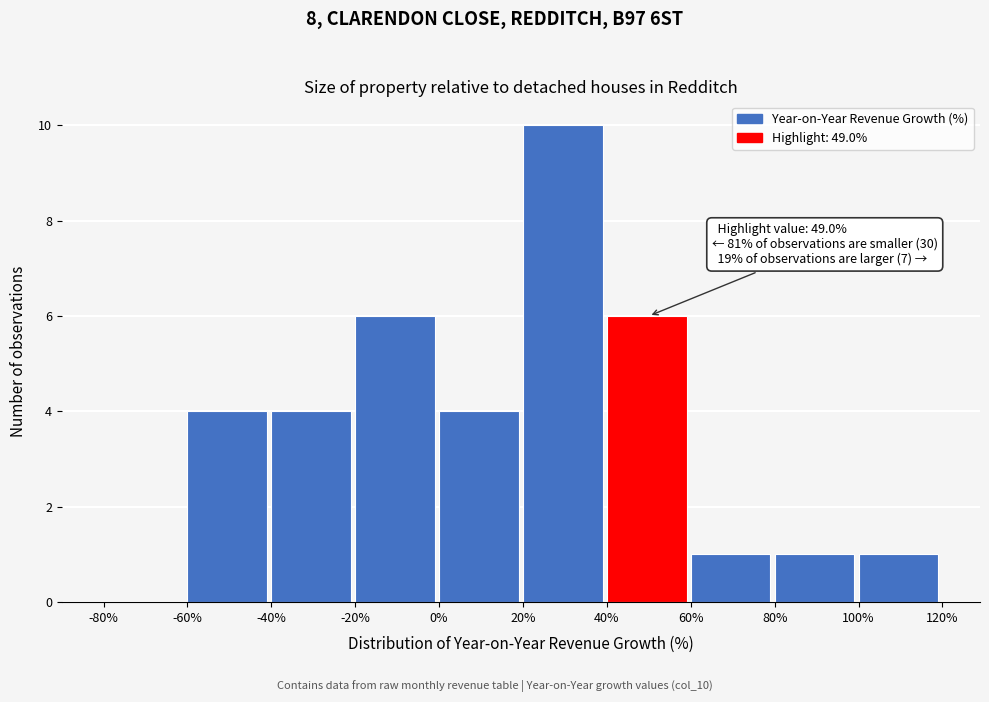

Over which range of the x-axis is the bar tallest?

20% to 40%